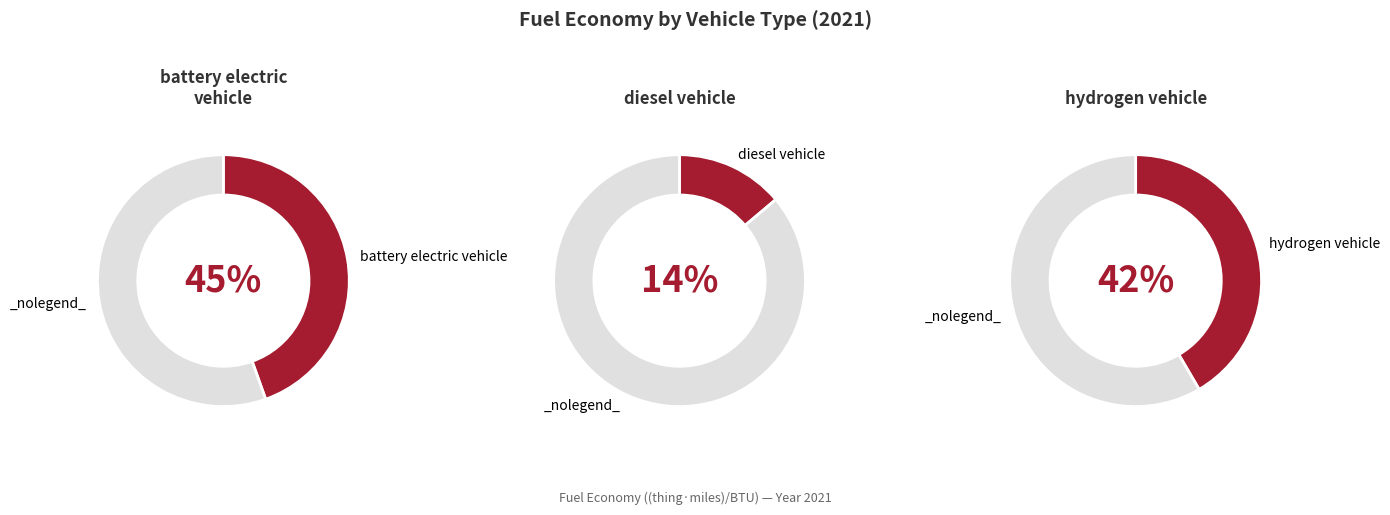

What is the largest slice in the pie chart?

battery electric vehicle